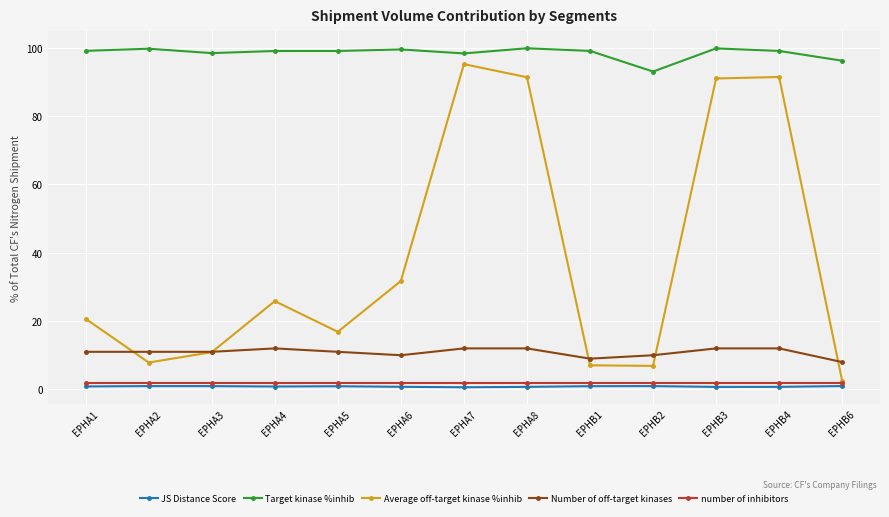

True or false: Target kinase %inhib has more than 0 points higher than both neighbors.

True